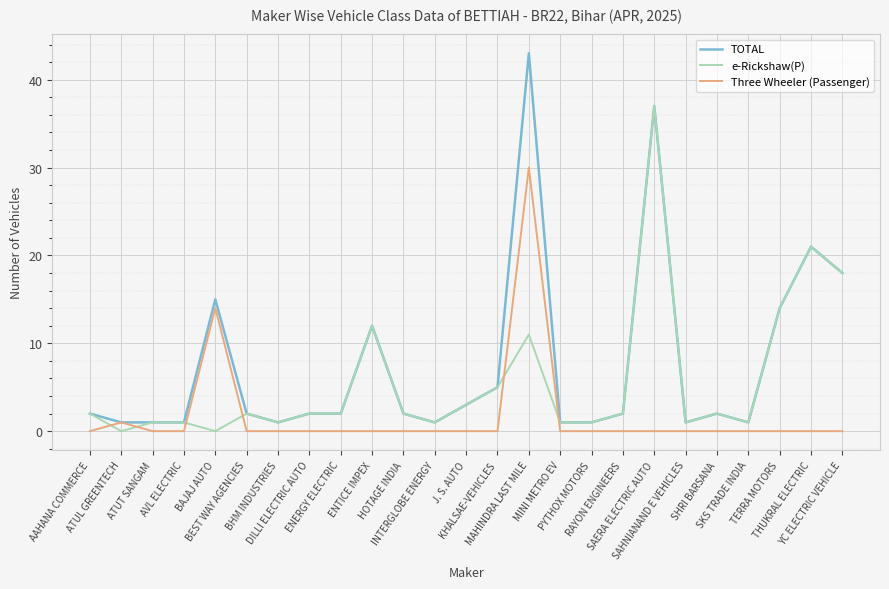

What is the difference between the second highest and second lowest values in the Three Wheeler (Passenger) series?

14